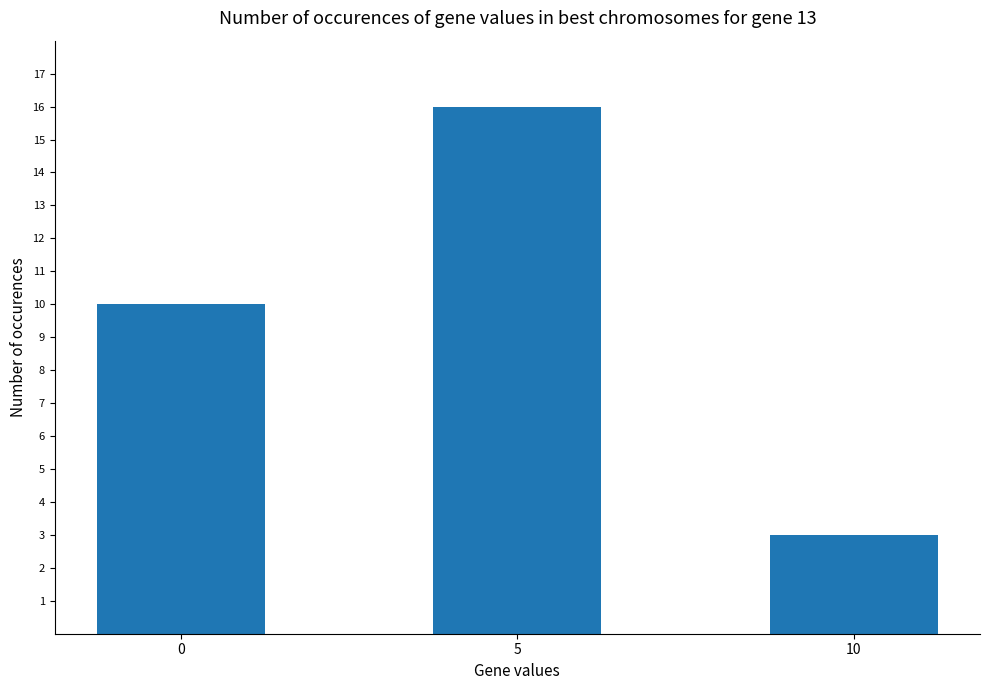

What is the approximate value at 0, to the nearest 5?

10